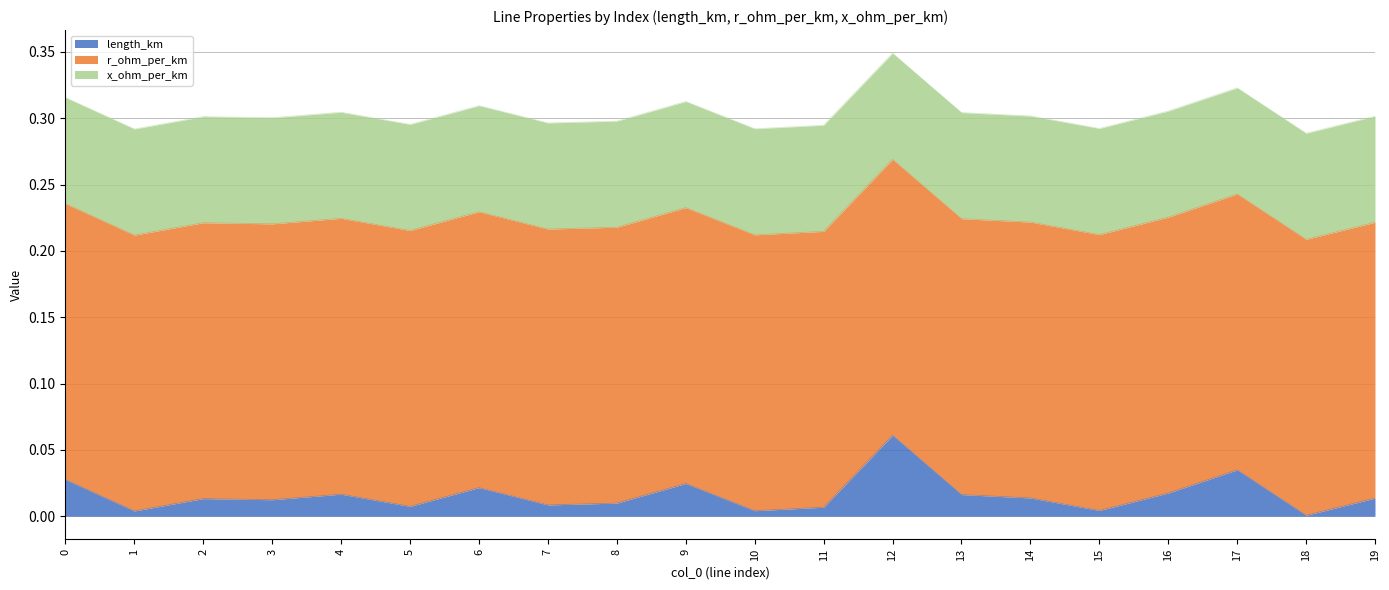

What is the average value of the r_ohm_per_km series?

0.2